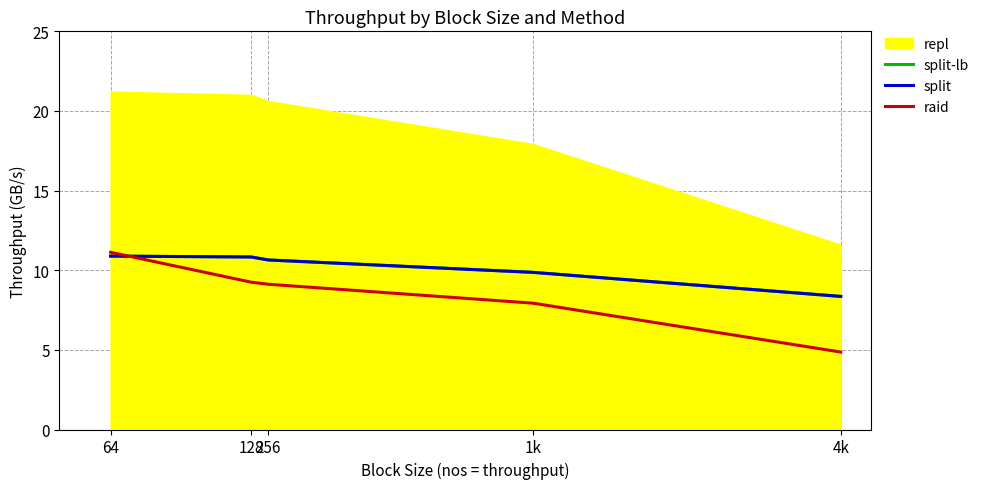

True or false: split-lb and split intersect in this chart.

False